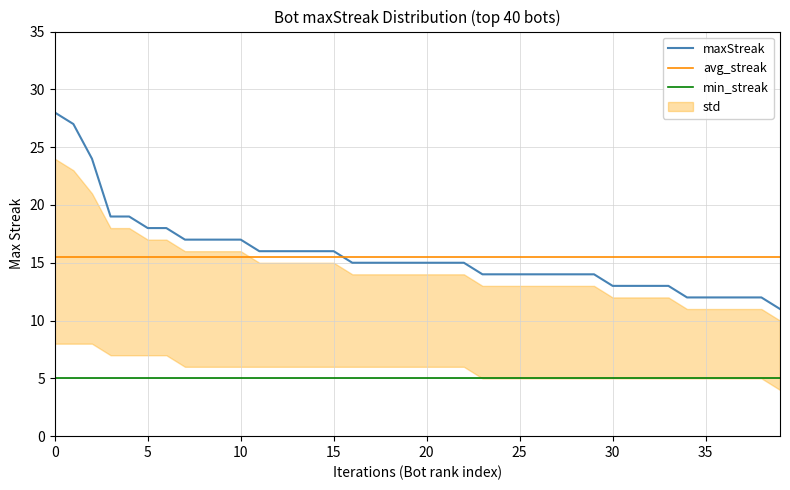

True or false: min_streak and maxStreak cross at least once.

False